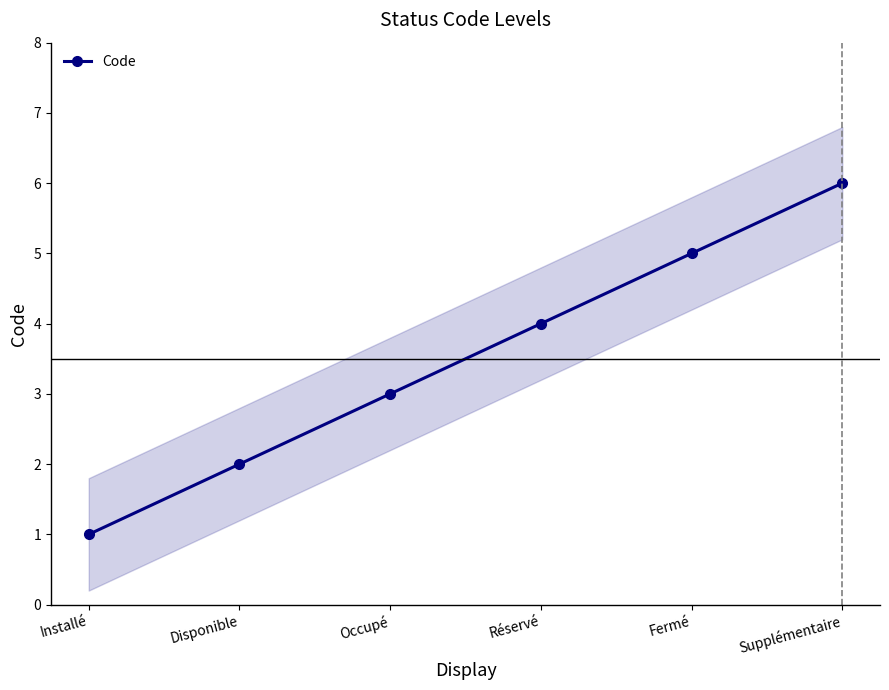

True or false: there are more than 1 points higher than both neighbors.

False